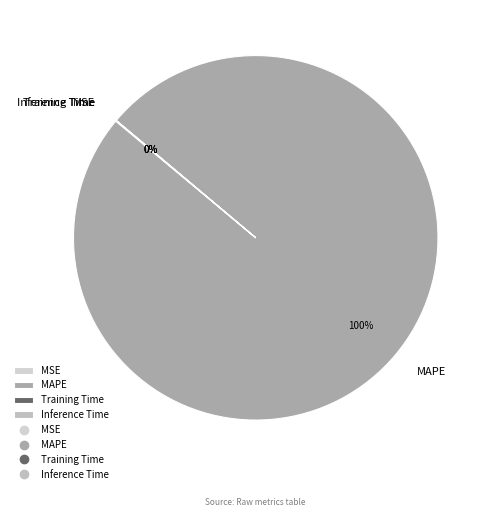

Which slice is the largest?

MAPE